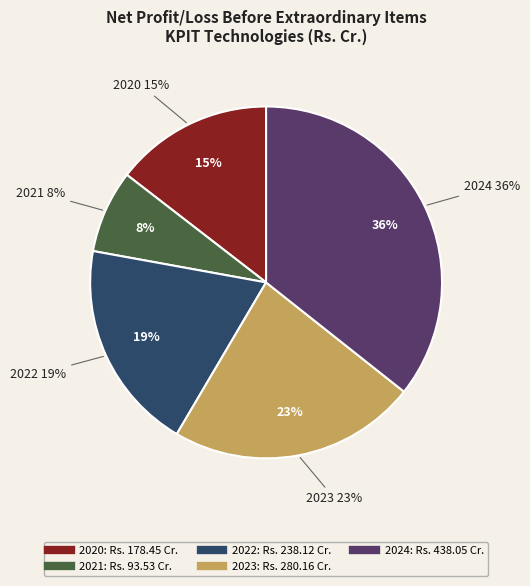

Is it true that 2024 is 36% of the pie?

True